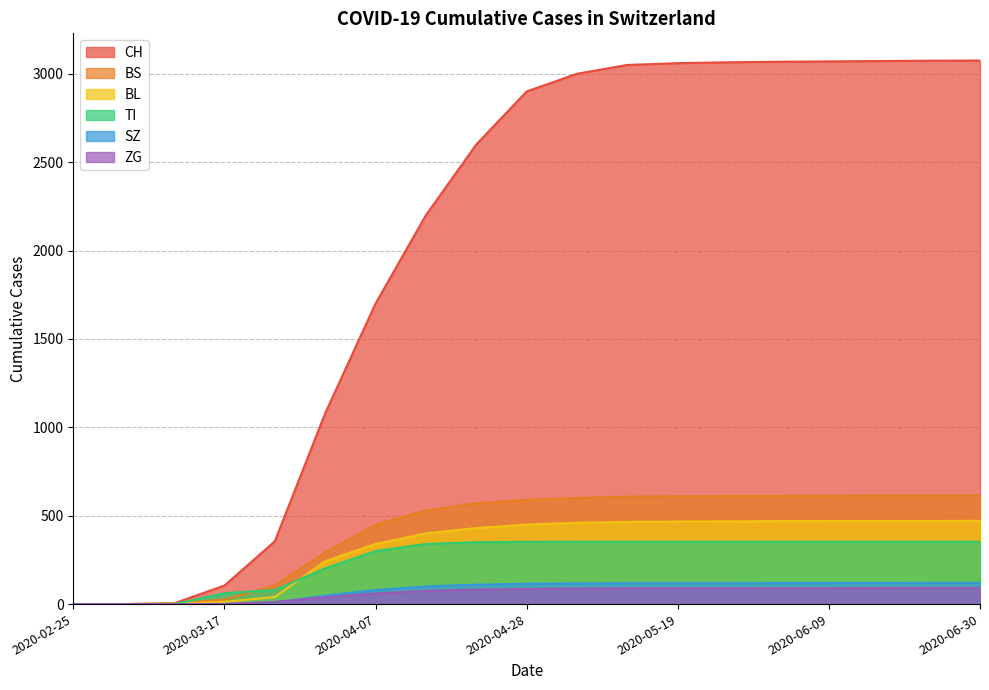

True or false: SZ and BS intersect in this chart.

False